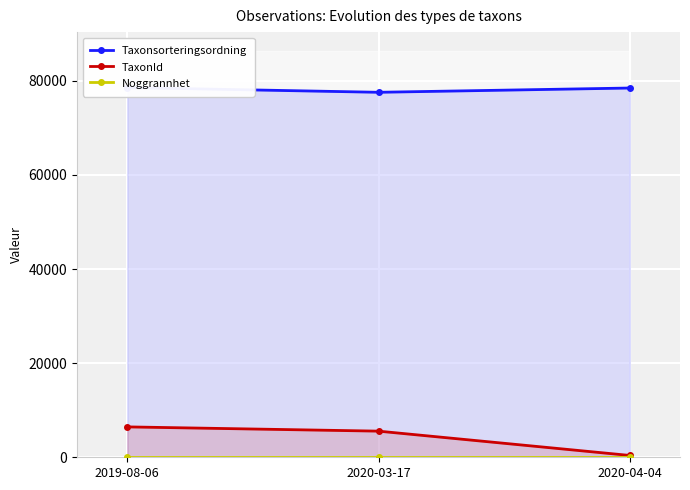

What is the sum of the Noggrannhet values at 2020-04-04 and 2019-08-06?

20.0